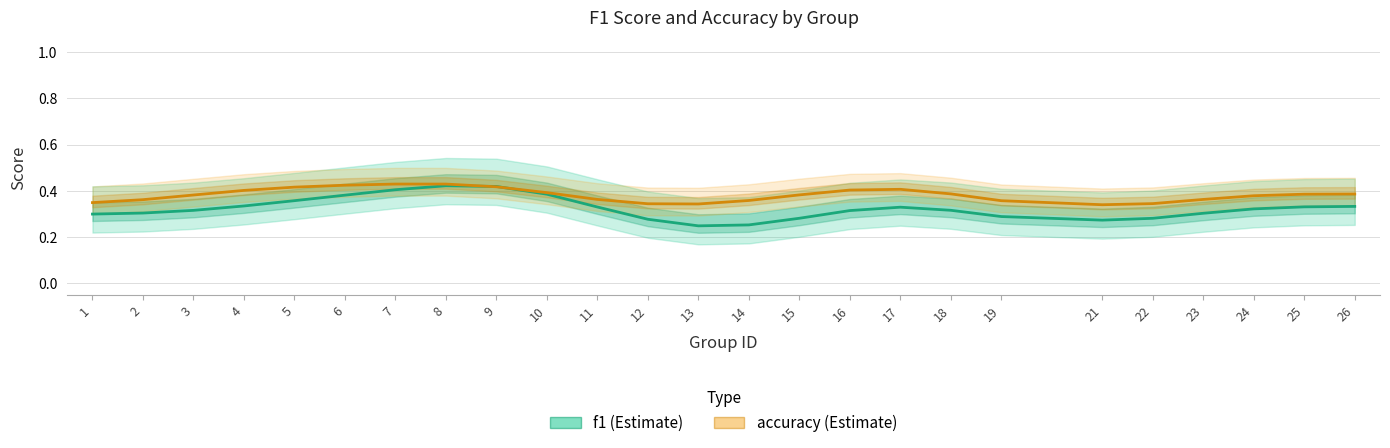

Rank the series at 21 from lowest to highest value.

f1, accuracy